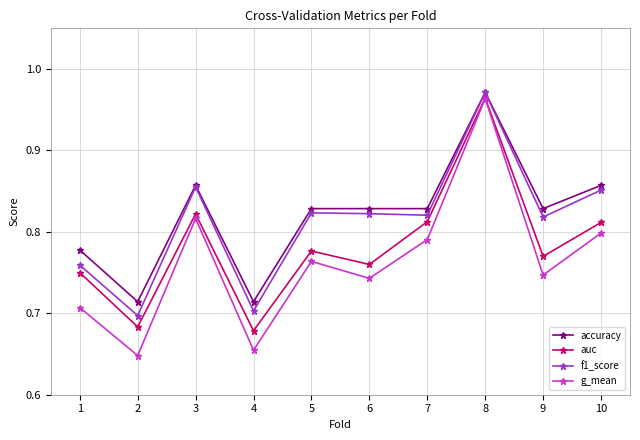

Between 4 and 9, which series saw the biggest shift?

f1_score